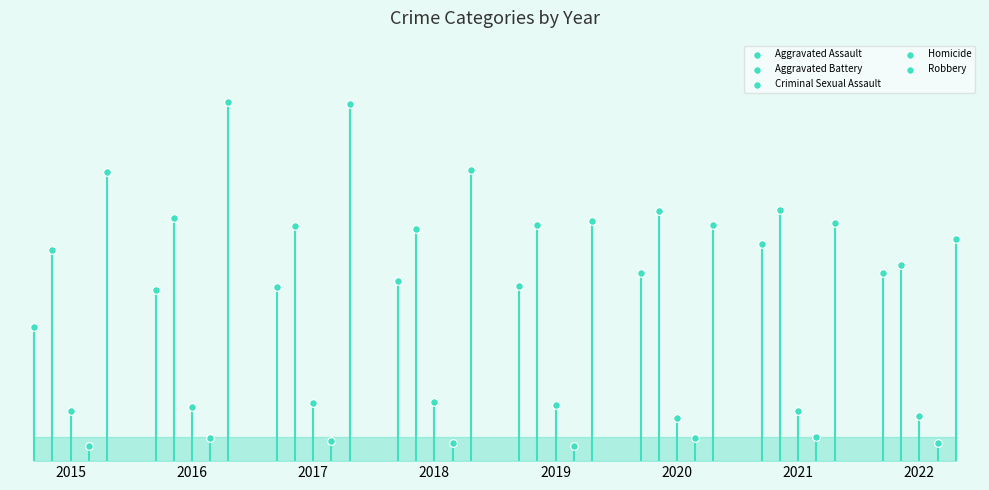

What are all the series names shown in the legend?

Aggravated Assault, Aggravated Battery, Criminal Sexual Assault, Homicide, Robbery